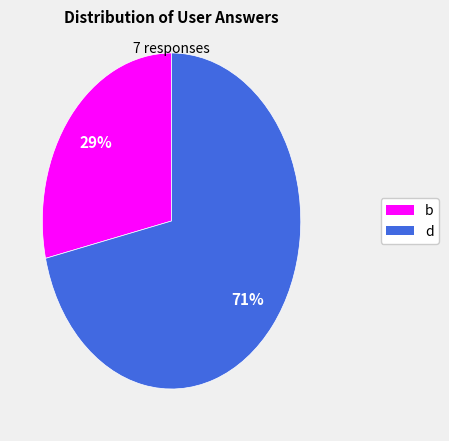

To the nearest percent, what is the average slice percentage?

50%